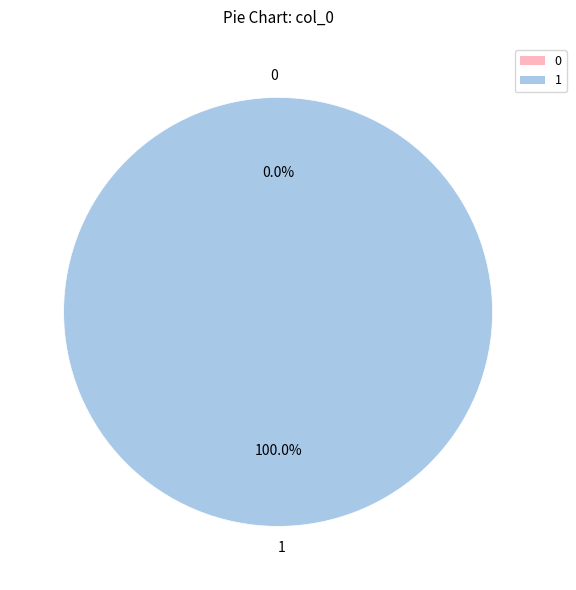

True or false: 0 accounts for 1% of the total.

False